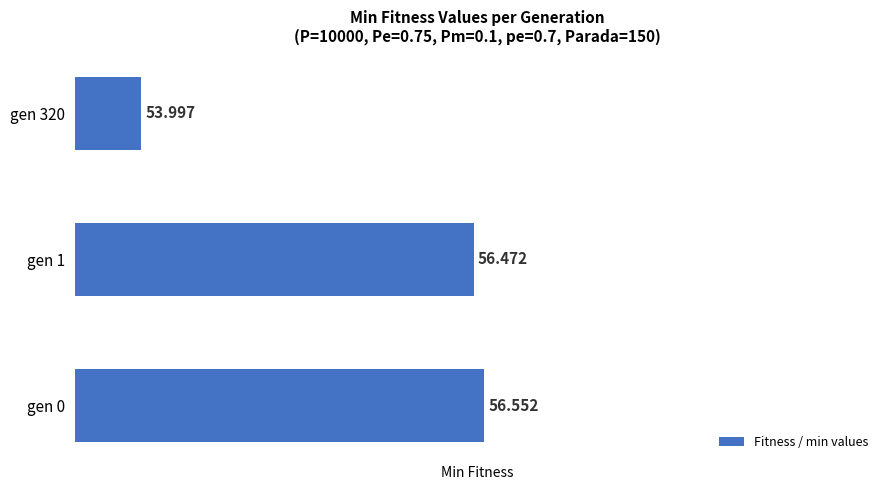

What is the greatest value displayed?

56.6